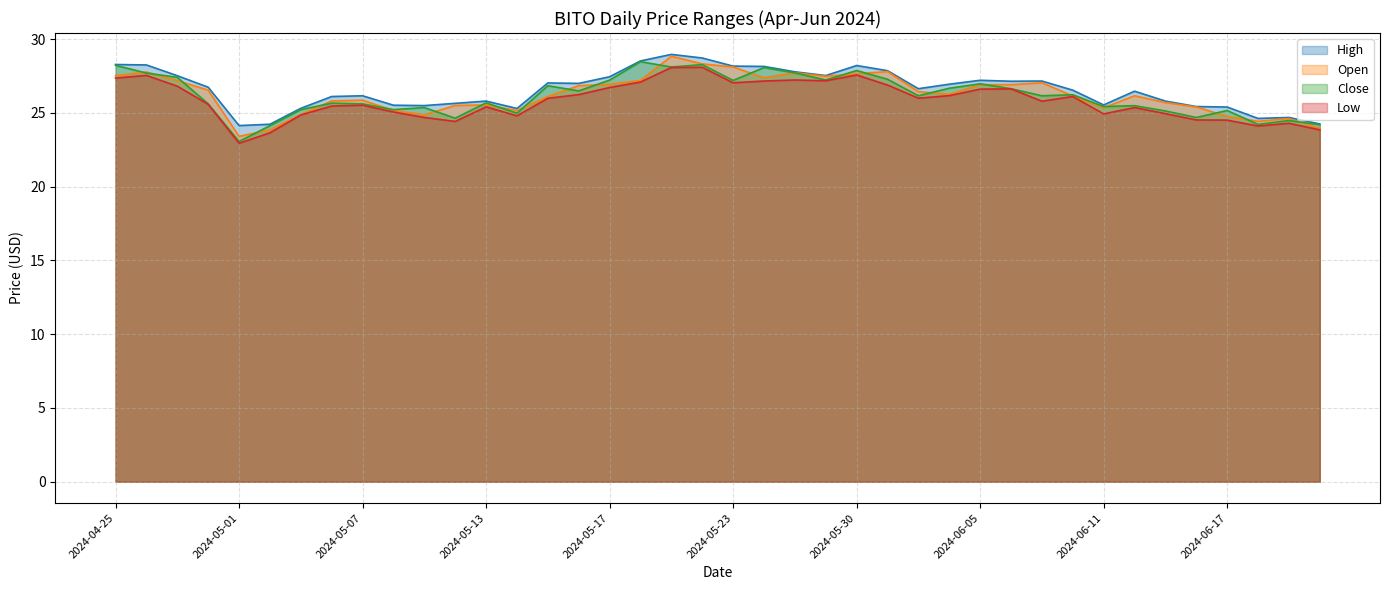

True or false: Low and High cross at least once.

False